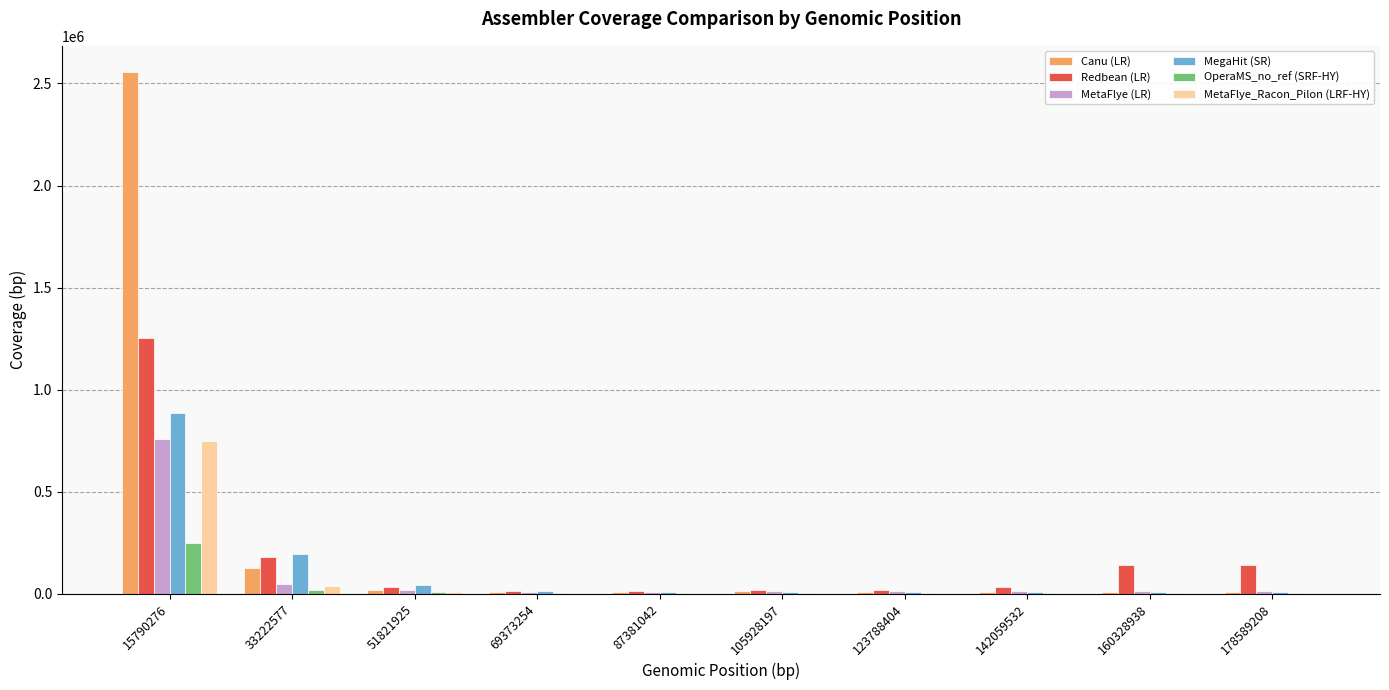

What is the sum of all Redbean (LR) values?

1851430